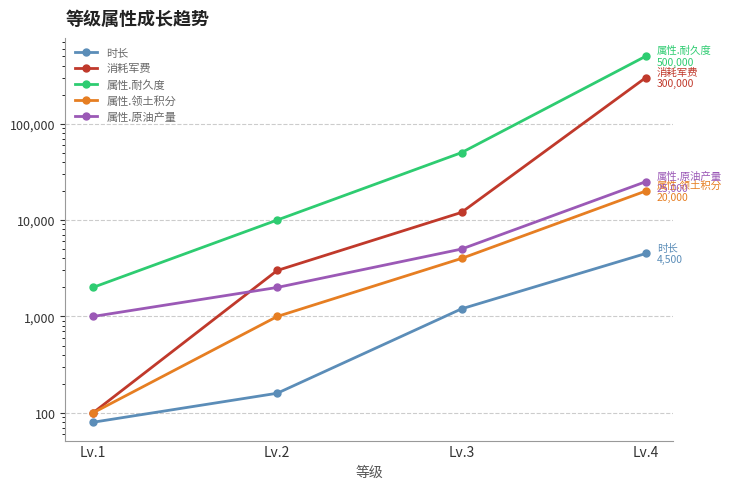

What is the difference between the 时长 values at Lv.4 and Lv.1?

4420